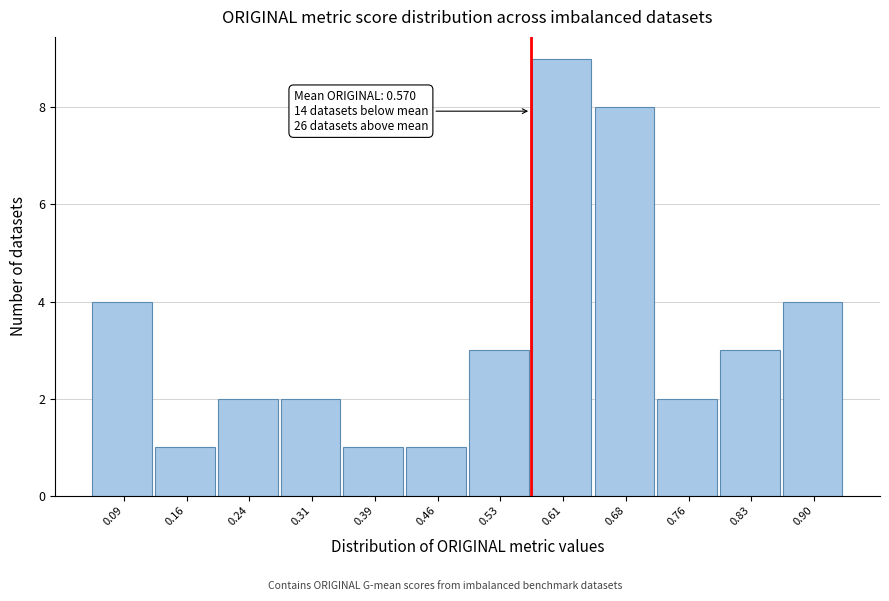

Which range on the x-axis has the tallest bar?

0.57 to 0.64